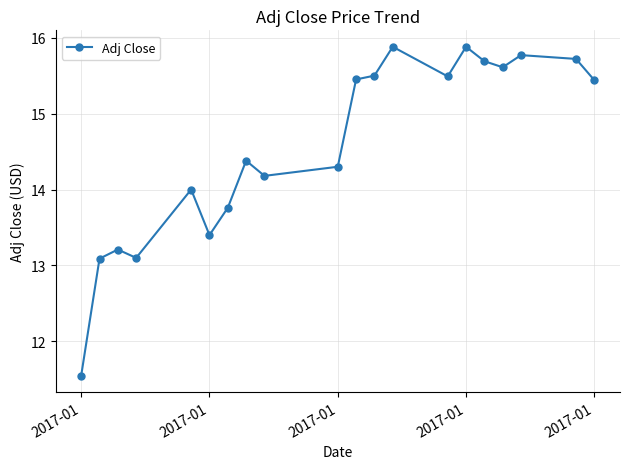

What is the difference between the maximum and minimum values?

4.3